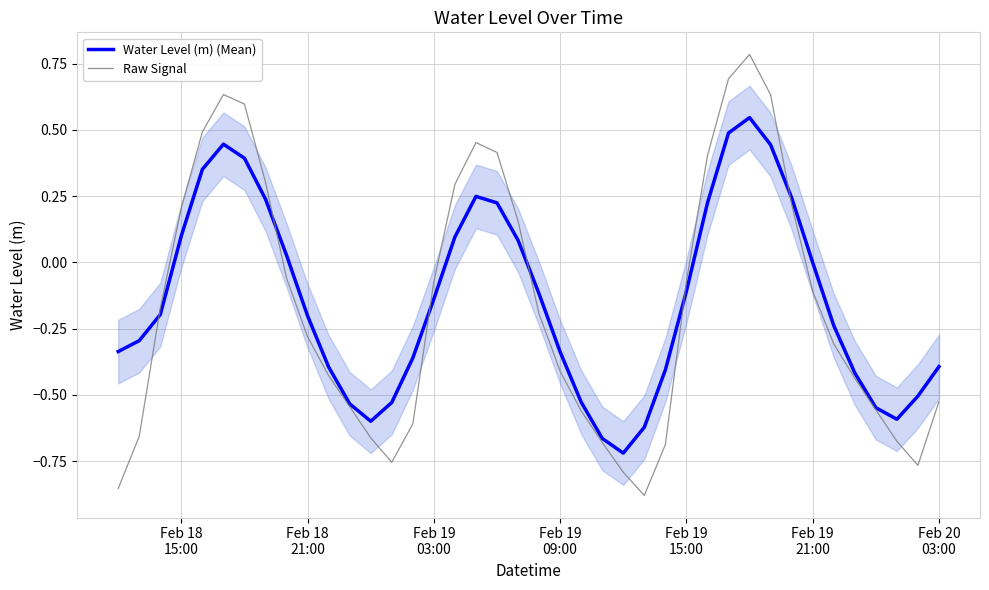

What is the maximum value for Raw Signal?

0.8